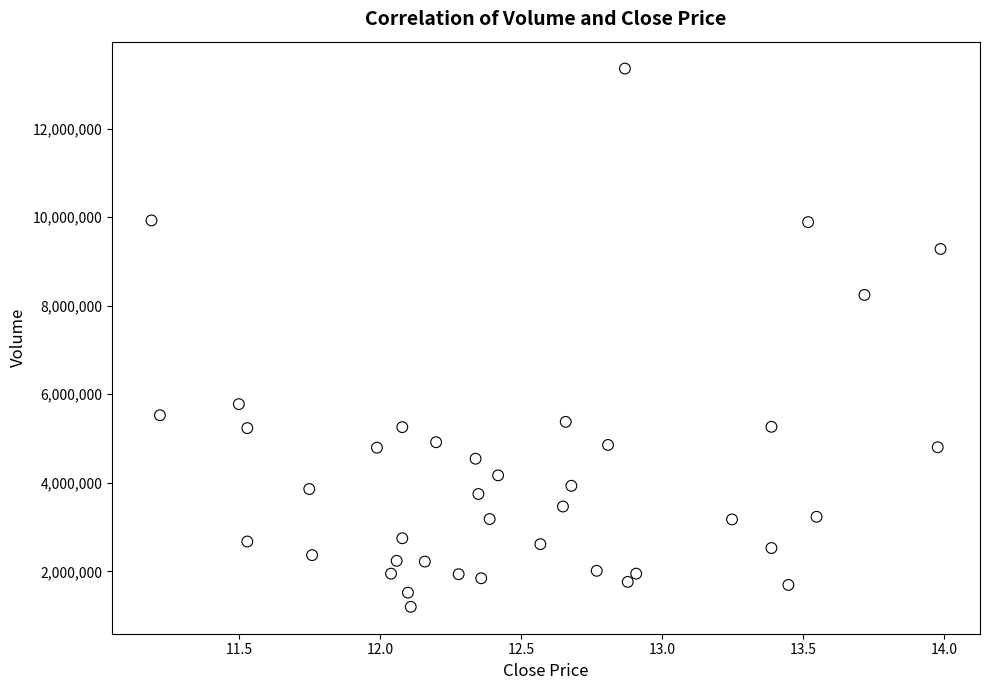

What is the range of Y values (max minus min)?

12155571